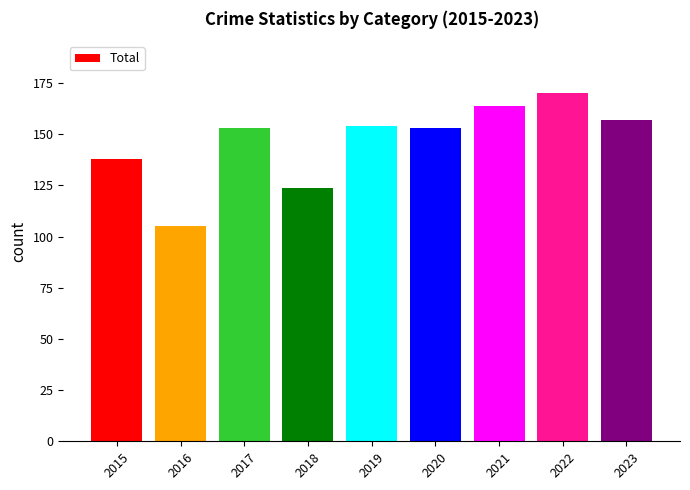

What is the value of the 4th bar from the left?

124